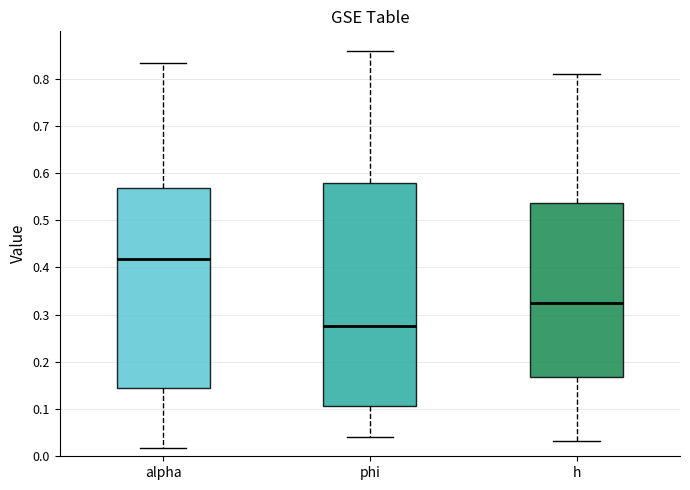

Reading left to right, transcribe this box plot: for each box, give where its median line is, the range the box spans, and where its two whiskers end, as read against the y-axis. The values are not printed on the chart, so give them approximately, as read against the axis.

alpha: median 0.42, box 0.15 to 0.57, whiskers 0.02 to 0.83
phi: median 0.28, box 0.11 to 0.58, whiskers 0.04 to 0.86
h: median 0.33, box 0.17 to 0.54, whiskers 0.03 to 0.81